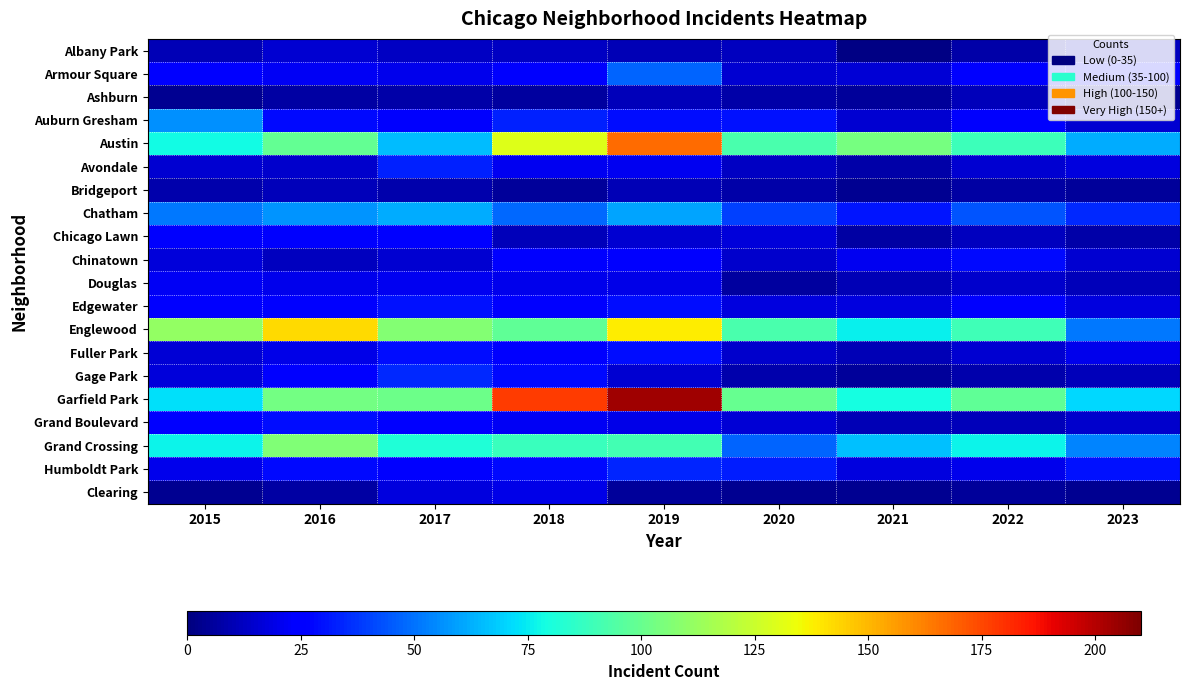

Reading left to right, transcribe all the data shown in this chart.

Albany Park: 2015=10	2016=15	2017=13	2018=13	2019=10	2020=12	2021=1	2022=8	2023=12
Armour Square: 2015=27	2016=22	2017=20	2018=23	2019=47	2020=15	2021=16	2022=27	2023=26
Ashburn: 2015=4	2016=7	2017=8	2018=6	2019=11	2020=8	2021=5	2022=11	2023=4
Auburn Gresham: 2015=56	2016=28	2017=23	2018=33	2019=29	2020=30	2021=15	2022=23	2023=15
Austin: 2015=78	2016=99	2017=65	2018=130	2019=167	2020=92	2021=104	2022=89	2023=62
Avondale: 2015=15	2016=14	2017=33	2018=21	2019=21	2020=13	2021=8	2022=15	2023=18
Bridgeport: 2015=9	2016=11	2017=9	2018=5	2019=10	2020=8	2021=4	2022=7	2023=5
Chatham: 2015=51	2016=57	2017=62	2018=48	2019=60	2020=40	2021=31	2022=44	2023=35
Chicago Lawn: 2015=23	2016=23	2017=25	2018=11	2019=15	2020=17	2021=7	2022=12	2023=8
Chinatown: 2015=17	2016=12	2017=15	2018=25	2019=26	2020=14	2021=21	2022=28	2023=15
Douglas: 2015=22	2016=20	2017=21	2018=20	2019=19	2020=6	2021=10	2022=14	2023=11
Edgewater: 2015=24	2016=27	2017=30	2018=25	2019=29	2020=18	2021=18	2022=23	2023=18
Englewood: 2015=111	2016=142	2017=107	2018=98	2019=138	2020=92	2021=76	2022=90	2023=51
Fuller Park: 2015=16	2016=19	2017=29	2018=27	2019=29	2020=14	2021=10	2022=15	2023=20
Gage Park: 2015=17	2016=27	2017=35	2018=28	2019=15	2020=9	2021=5	2022=9	2023=11
Garfield Park: 2015=73	2016=103	2017=101	2018=178	2019=204	2020=100	2021=79	2022=98	2023=71
Grand Boulevard: 2015=24	2016=29	2017=25	2018=22	2019=19	2020=16	2021=10	2022=11	2023=14
Grand Crossing: 2015=77	2016=106	2017=82	2018=88	2019=91	2020=47	2021=66	2022=77	2023=54
Humboldt Park: 2015=20	2016=28	2017=25	2018=28	2019=34	2020=32	2021=18	2022=20	2023=30
Clearing: 2015=4	2016=7	2017=18	2018=19	2019=5	2020=4	2021=4	2022=5	2023=4